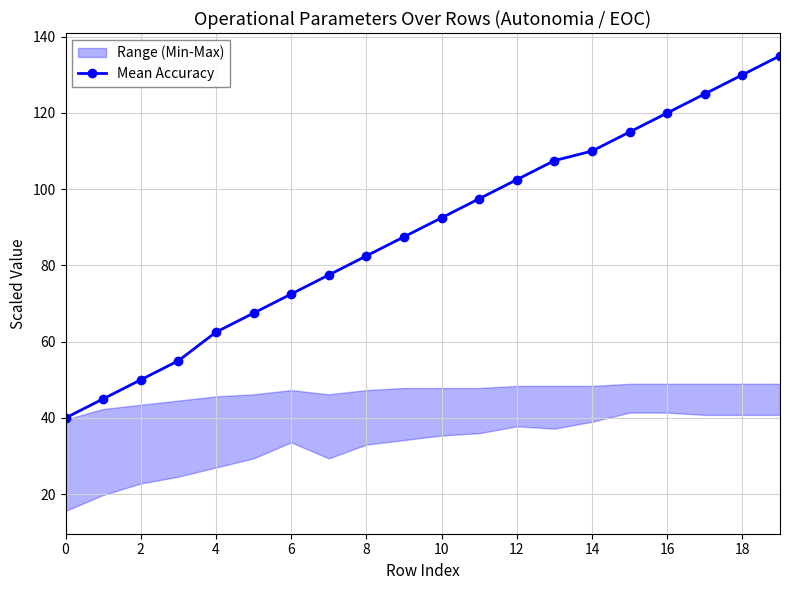

Reading right to left, transcribe all the data shown in this chart.

135.0	130.0	125.0	120.0	115.0	110.0	107.5	102.5	97.5	92.5	87.5	82.5	77.5	72.5	67.5	62.5	55.0	50.0	45.0	40.0